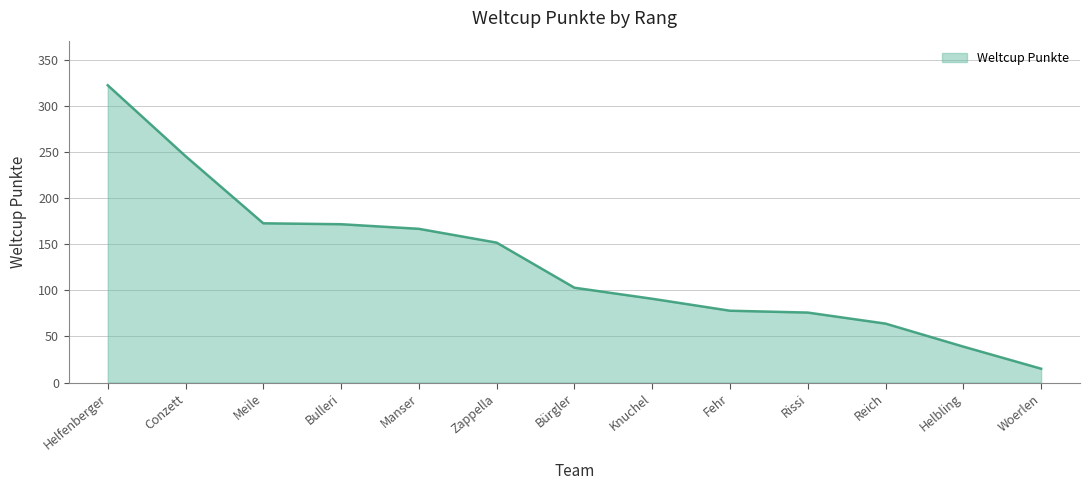

Read the value at Knuchel, to the nearest 5.

90